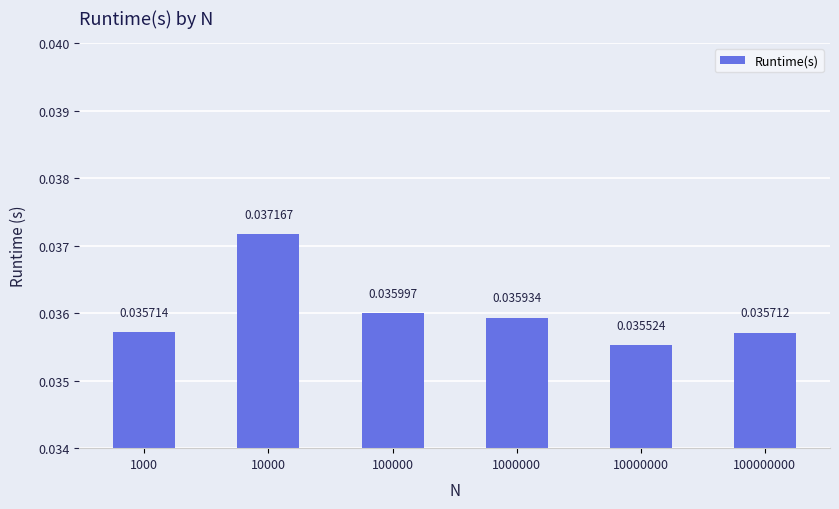

What is the sum of all values?

0.2